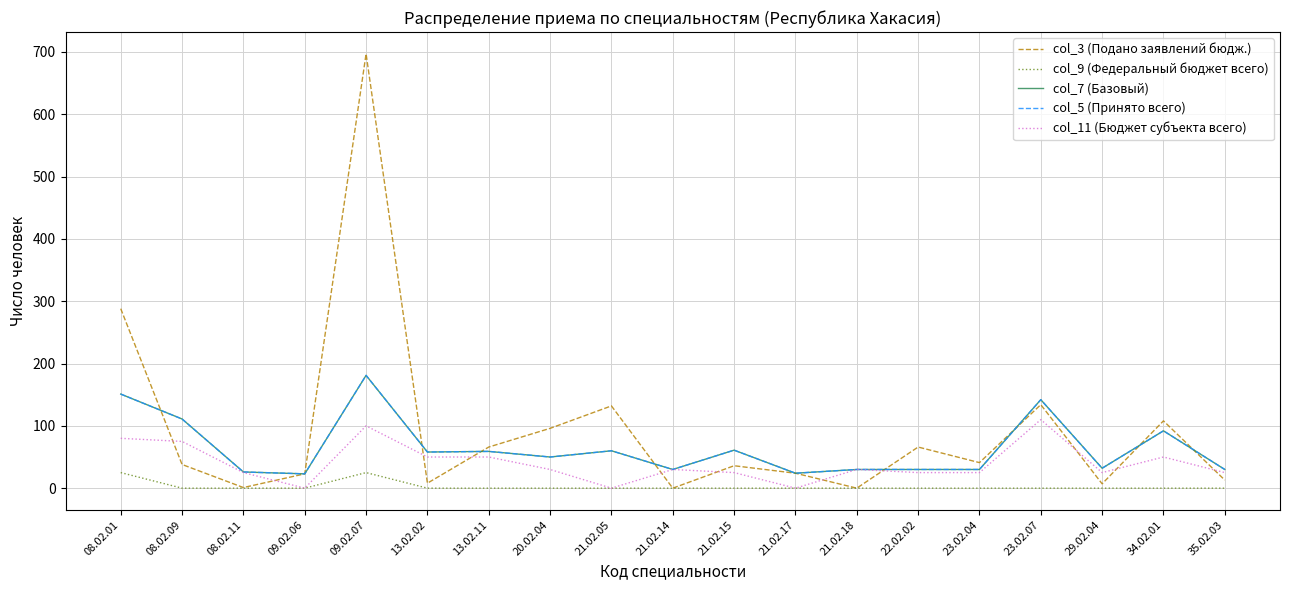

Rank the series by their maximum value, from highest to lowest.

col_3 (Подано заявлений бюдж.), col_7 (Базовый), col_5 (Принято всего), col_11 (Бюджет субъекта всего), col_9 (Федеральный бюджет всего)